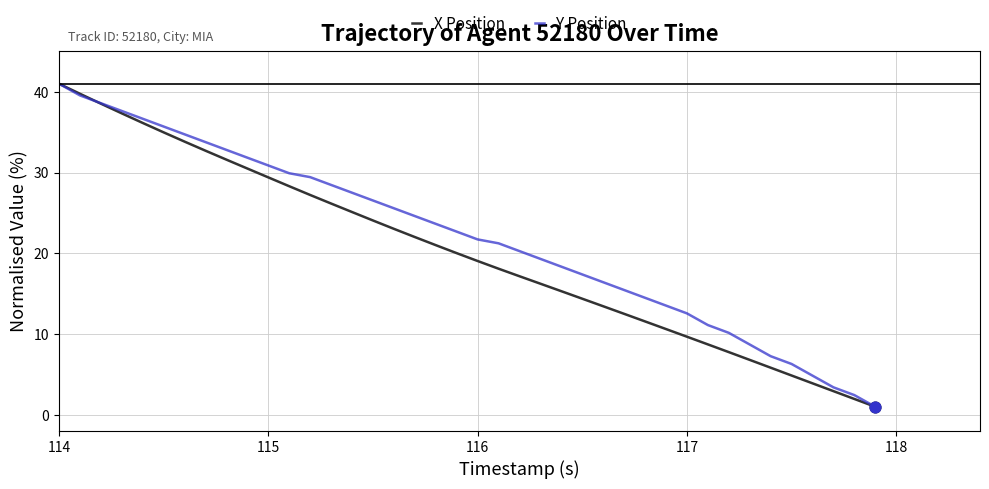

What is the minimum value for Y Position?

1.0